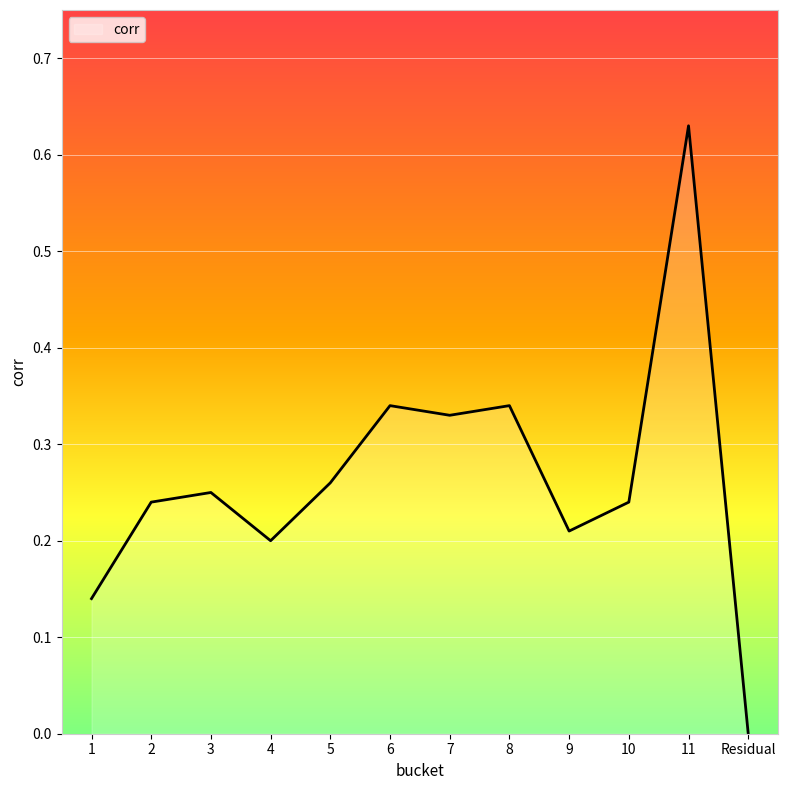

Where is the data nearest to the value 0?

Residual